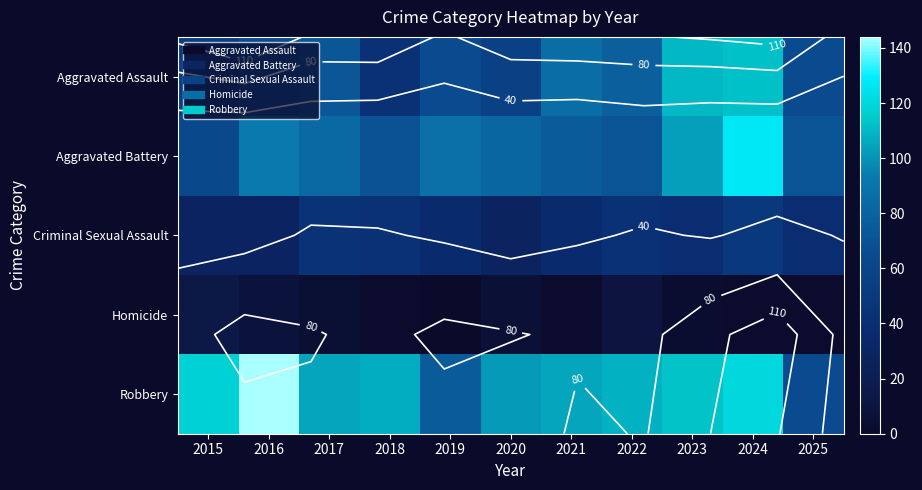

What is the approximate value of Aggravated Assault at 2018, to the nearest 5?

45